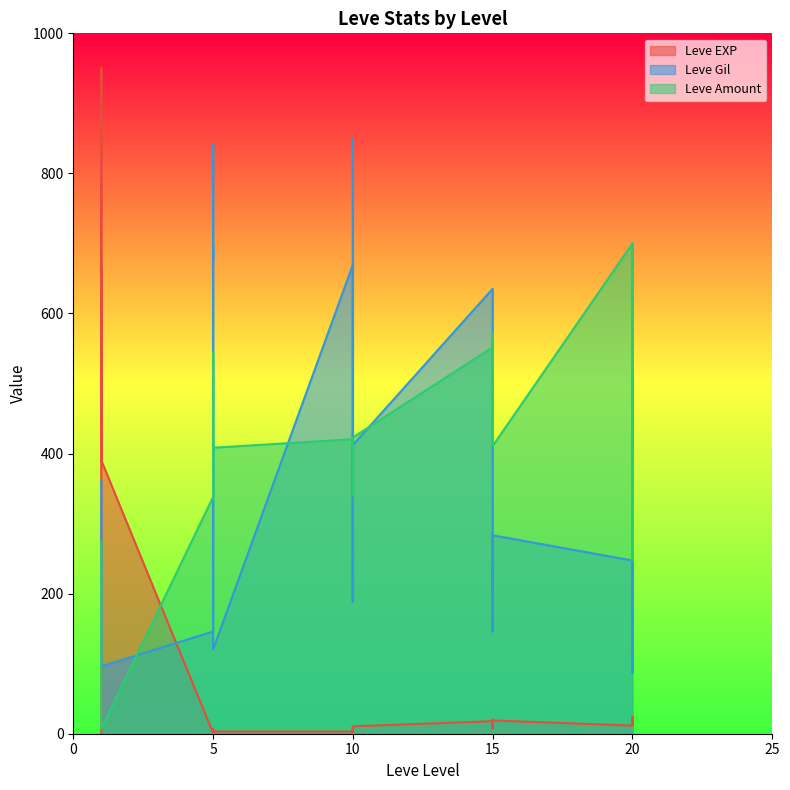

Is the value of Leve Gil at 20 greater than the value of Leve EXP at 20?

Yes